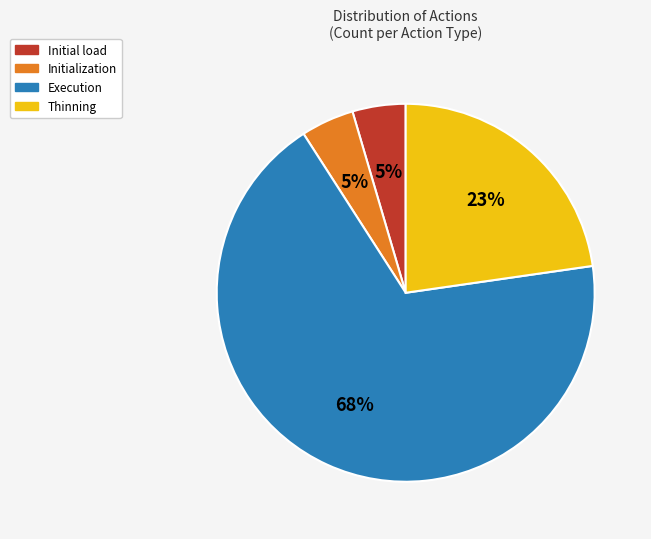

Is there any slice that represents more than half of the pie?

Yes